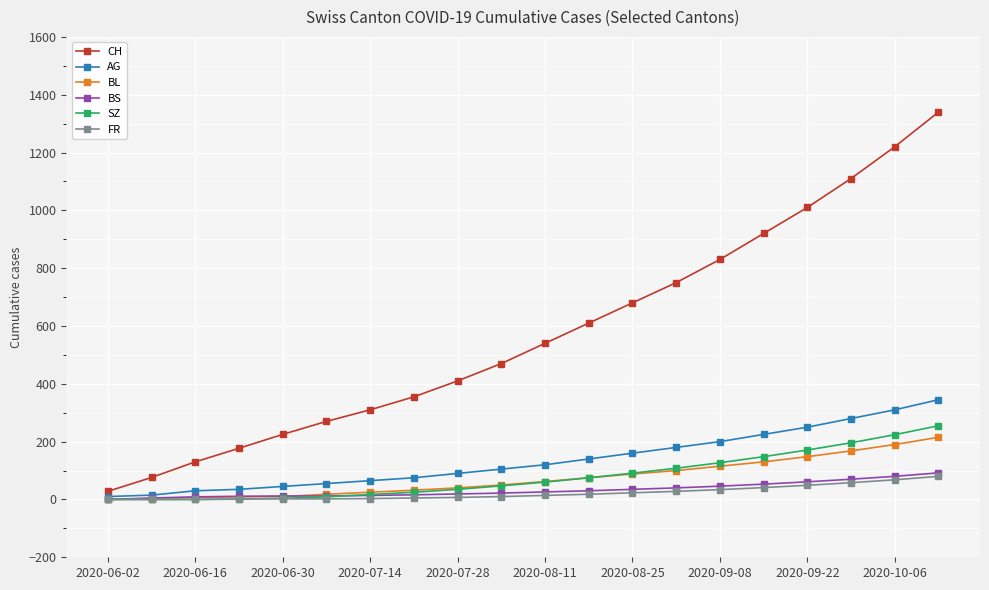

Which series has the largest total across all categories?

CH